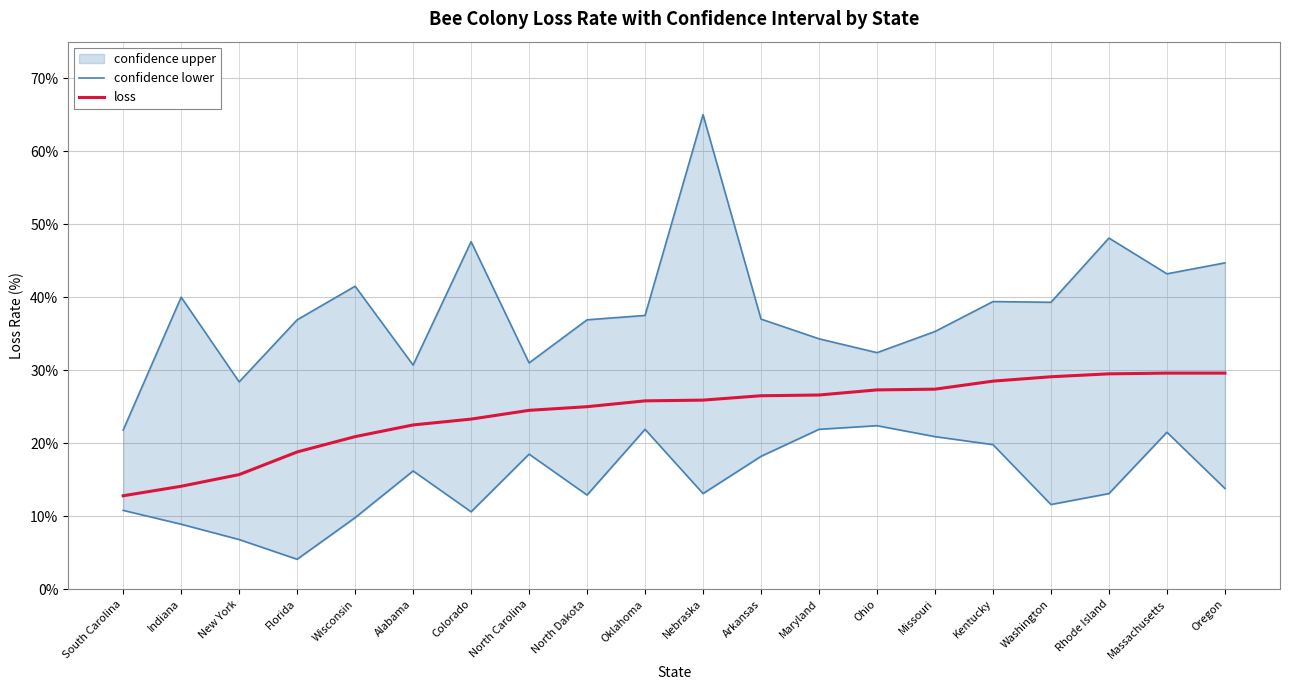

At which label does loss reach its minimum?

South Carolina